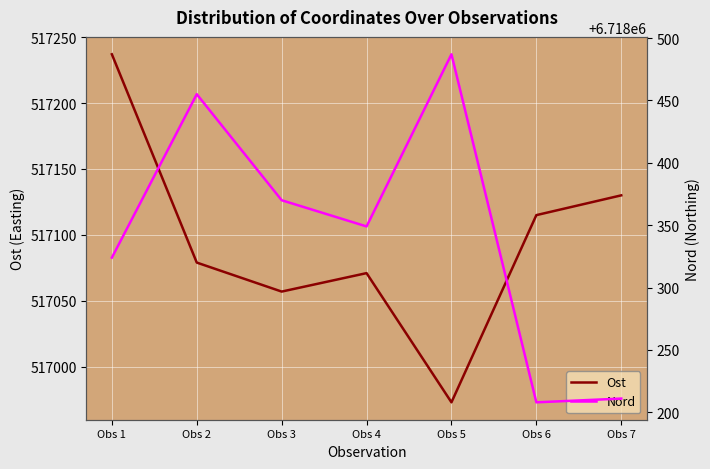

Rank the series by their maximum value, from lowest to highest.

Ost, Nord